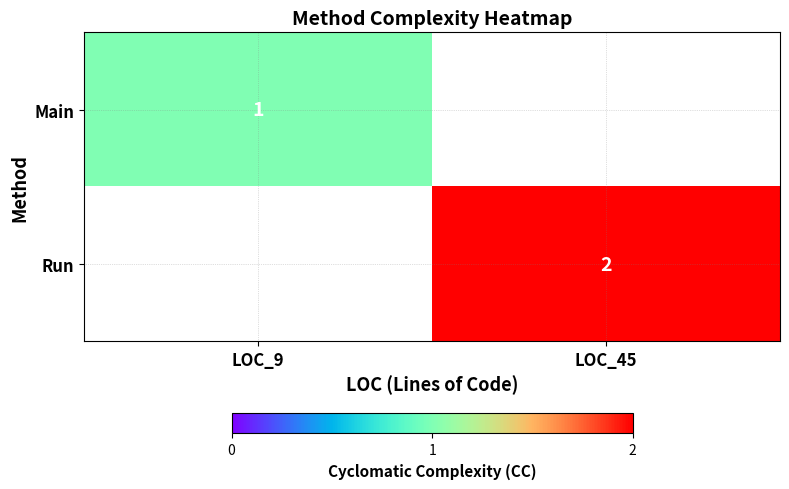

Is it true that Run equals 1 at LOC_45?

False